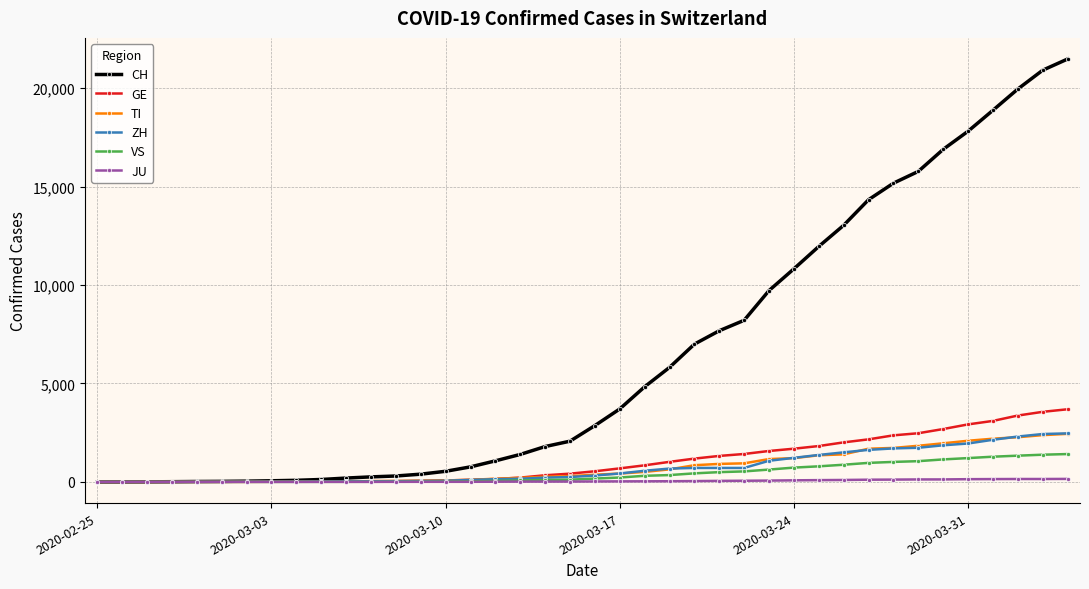

What is the greatest value displayed?

21473